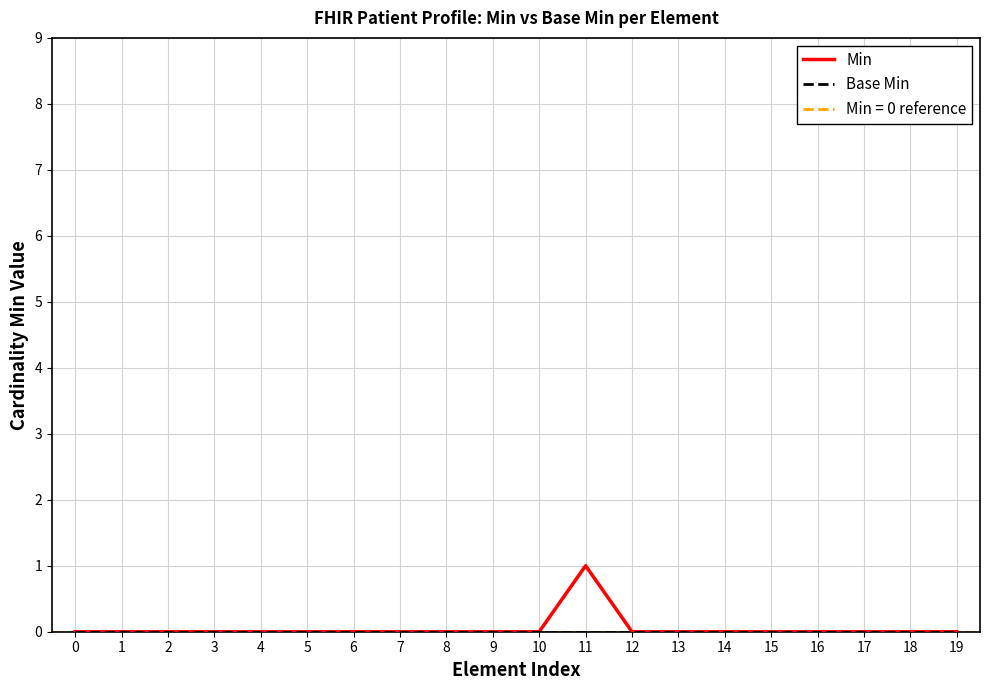

How many values in Min are above zero?

1